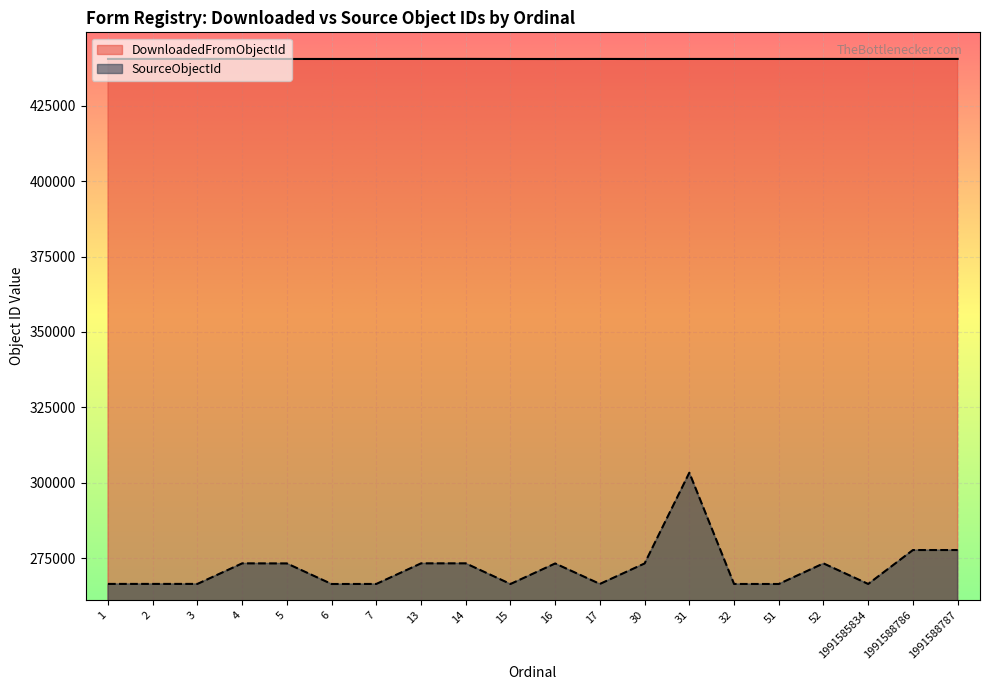

True or false: DownloadedFromObjectId and SourceObjectId intersect in this chart.

False